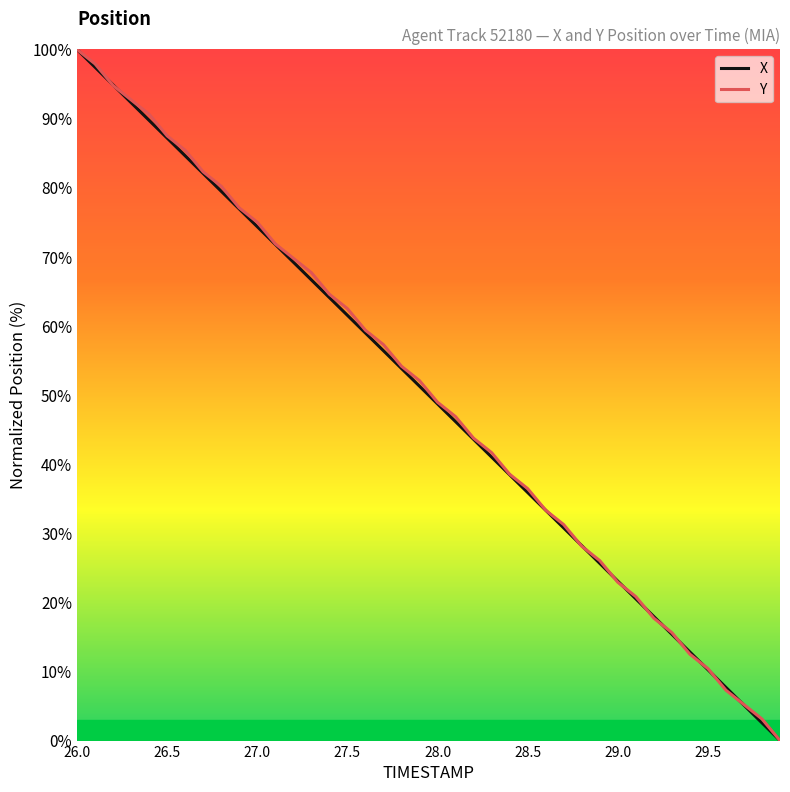

How many intersections are there between X and Y?

14